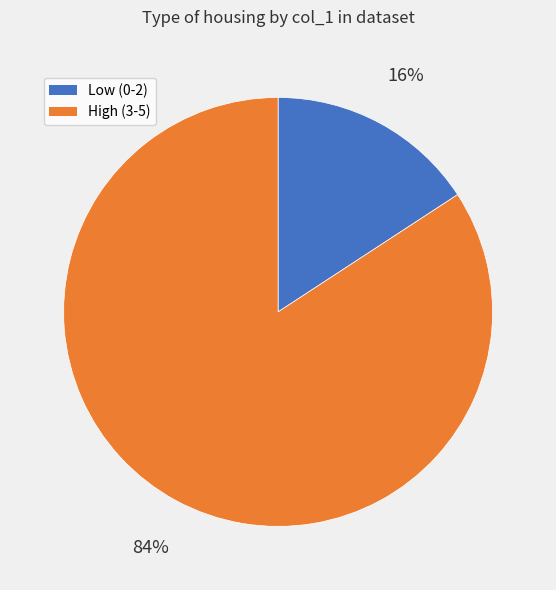

To the nearest percent, what is the difference between the largest and smallest slice percentages?

68%